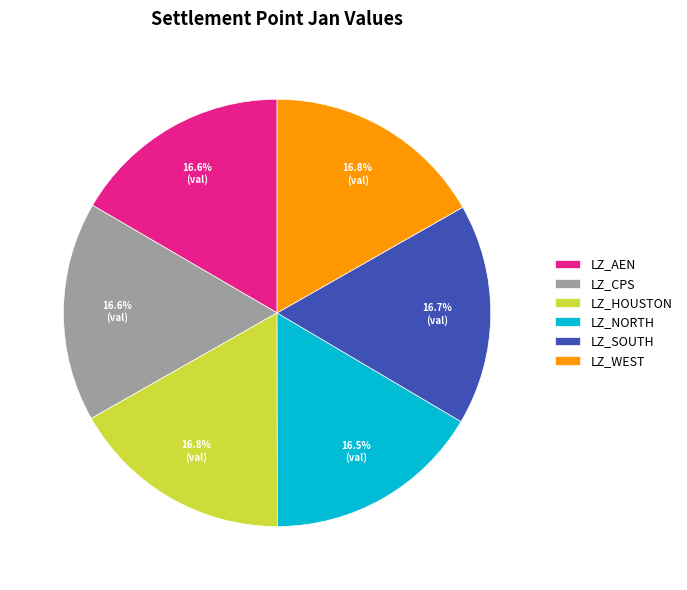

True or false: LZ_NORTH accounts for 26% of the total.

False